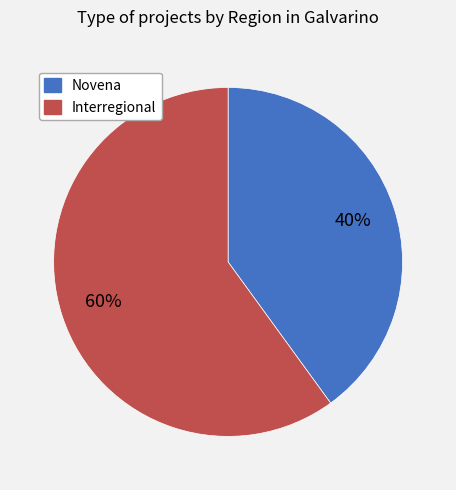

Which slice is the smallest?

Novena